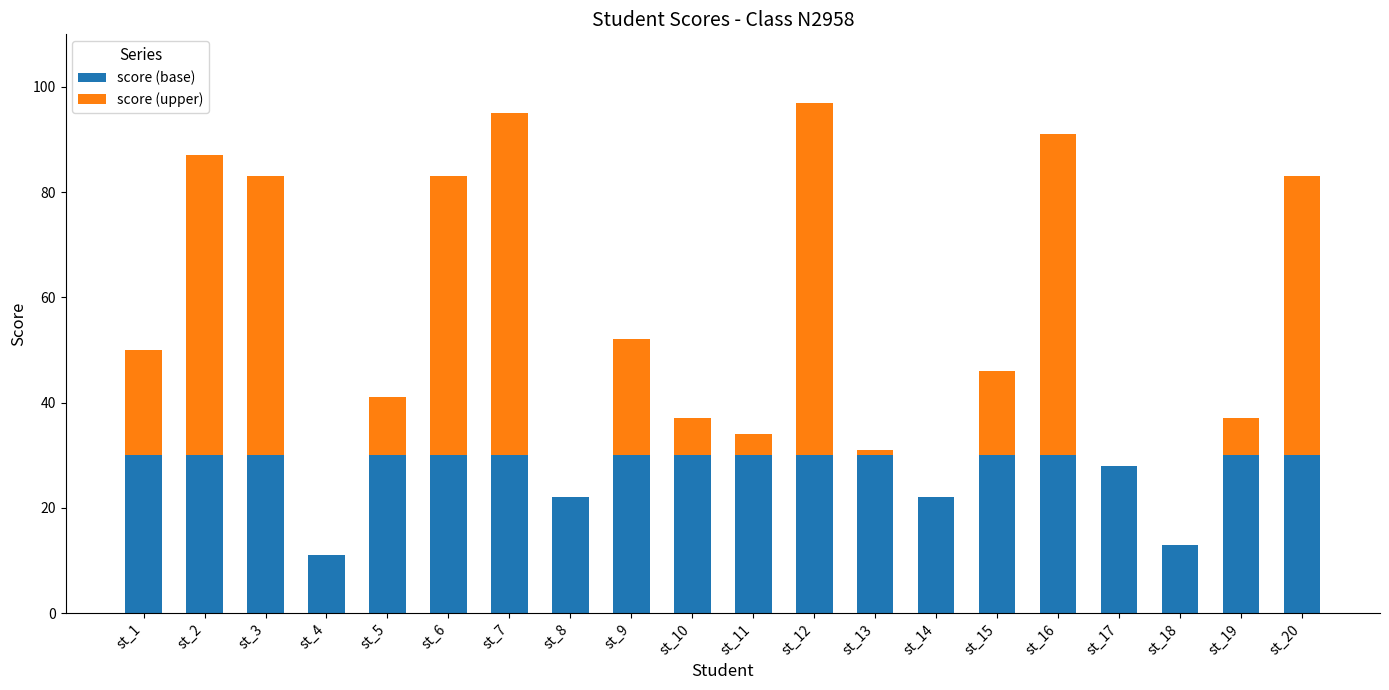

The value of score (base) at st_8 is 22. True or false?

True